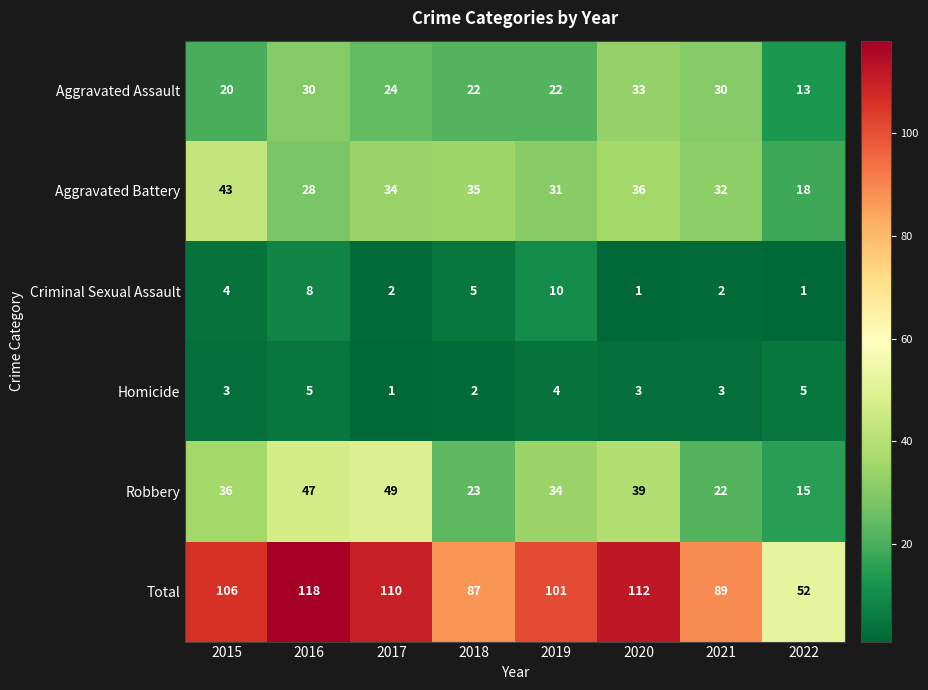

What is the sum of the Total values at 2019 and 2016?

219